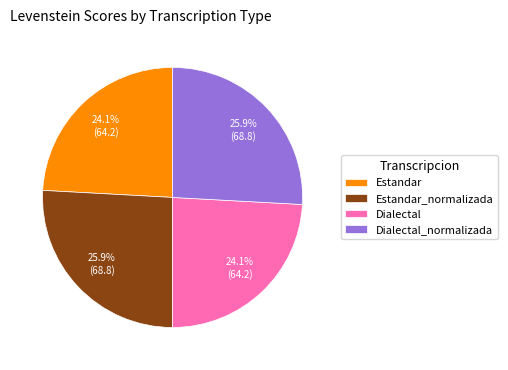

Between Dialectal and Estandar_normalizada, which is larger?

Estandar_normalizada